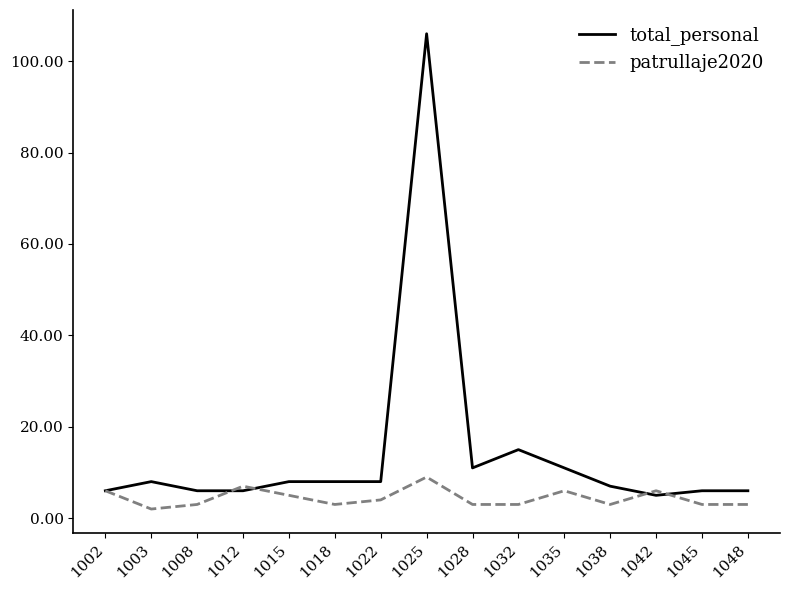

What is the difference between the second highest and second lowest values in the total_personal series?

9